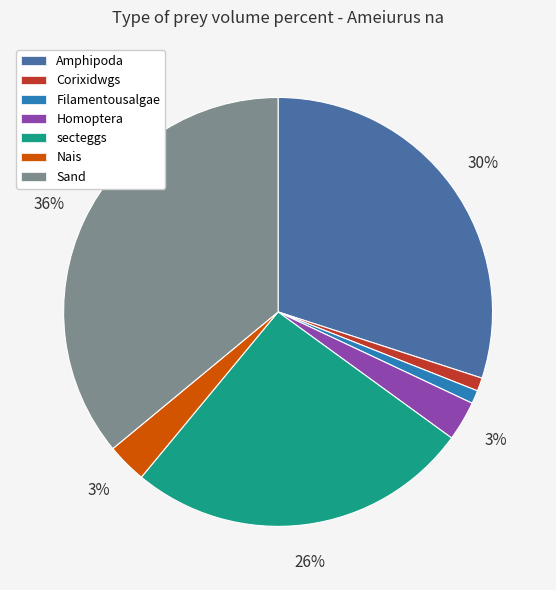

To the nearest percent, what portion does Filamentousalgae represent?

1%